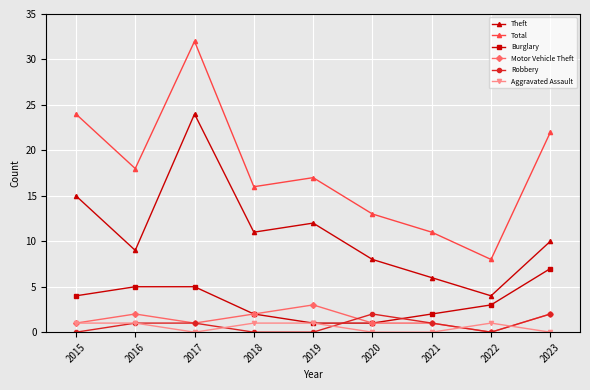

Is it true that Total equals 24 at 2015?

True